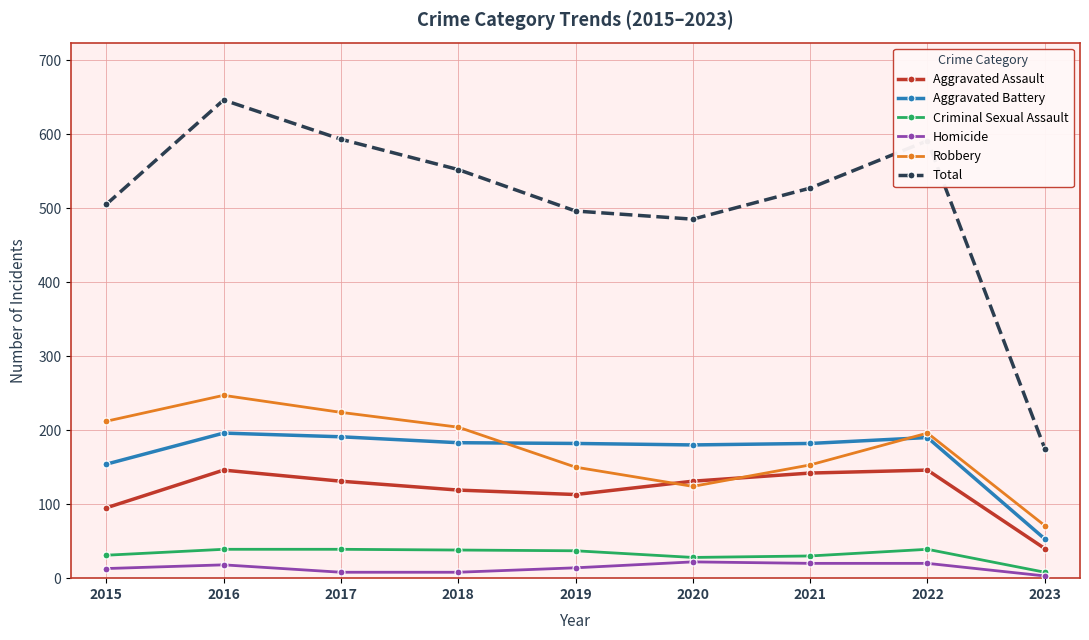

The Aggravated Assault series shows 113 at 2019. True or false?

True